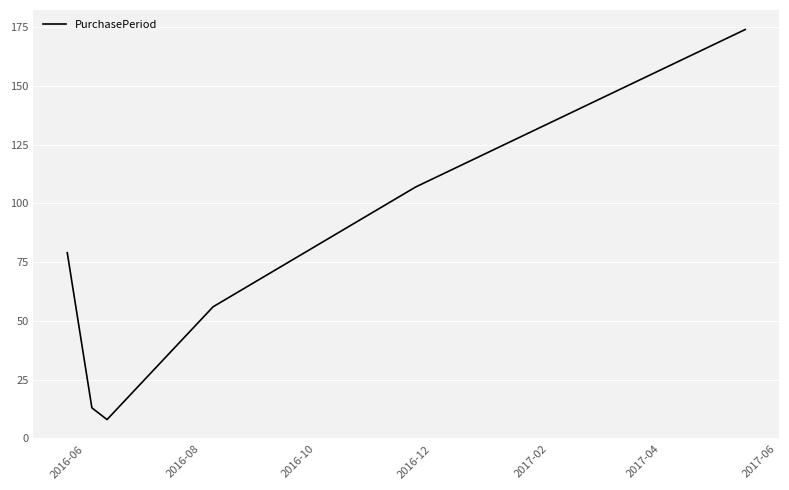

Reading left to right, what are all the values shown in this chart?

79	13	8	56	107	174